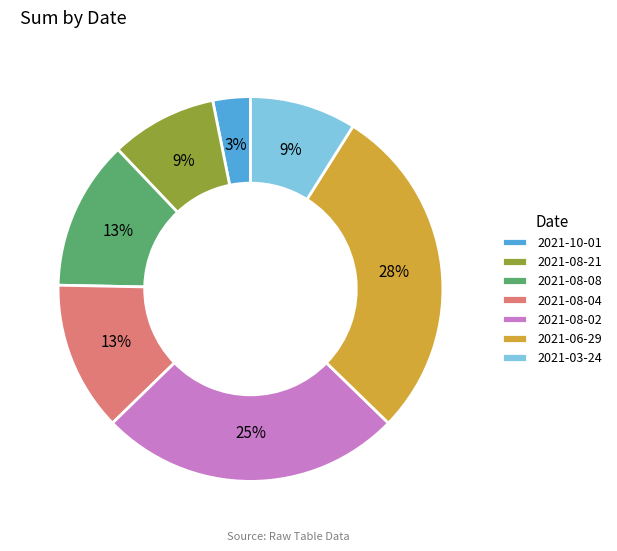

The 2021-08-21 slice represents 1% of the pie. True or false?

False